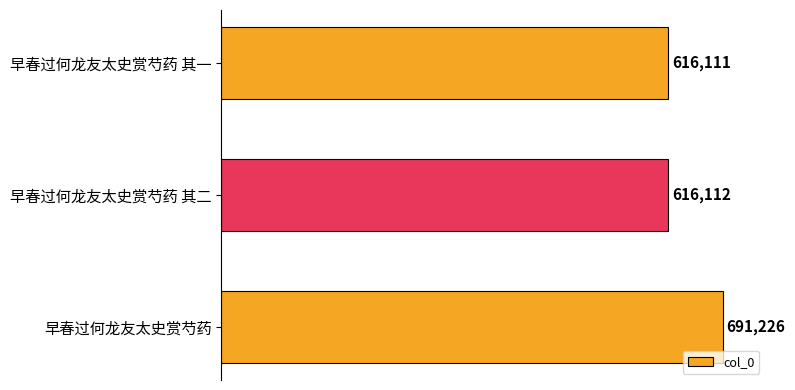

What is the sum of all values?

1923449